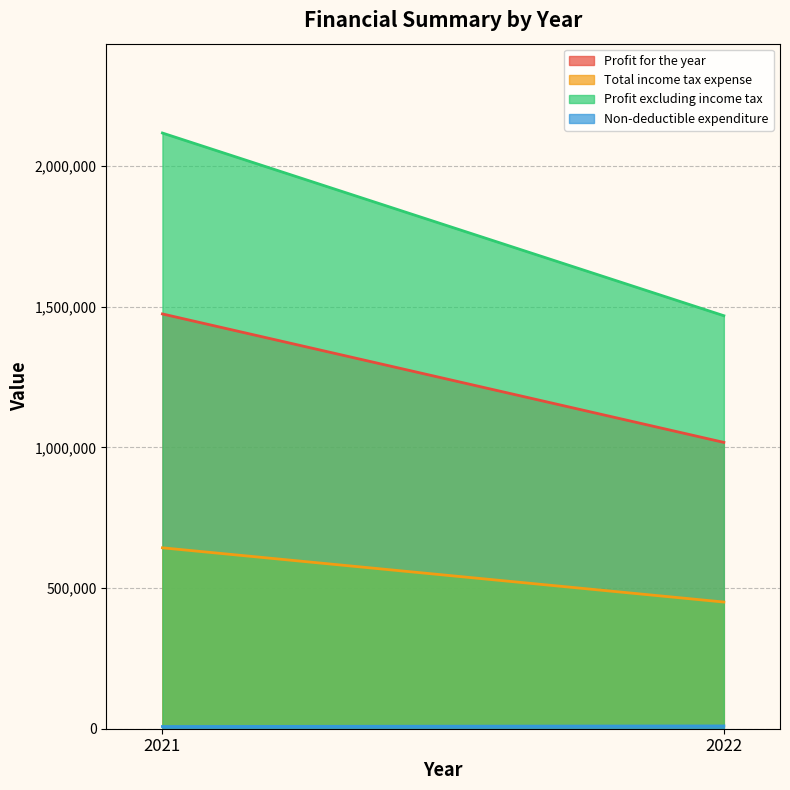

Reading right to left, transcribe all the data shown in this chart.

Profit for the year: 2022=1017488	2021=1473979
Total income tax expense: 2022=450176	2021=642939
Profit excluding income tax: 2022=1467664	2021=2116918
Non-deductible expenditure: 2022=9877	2021=7864